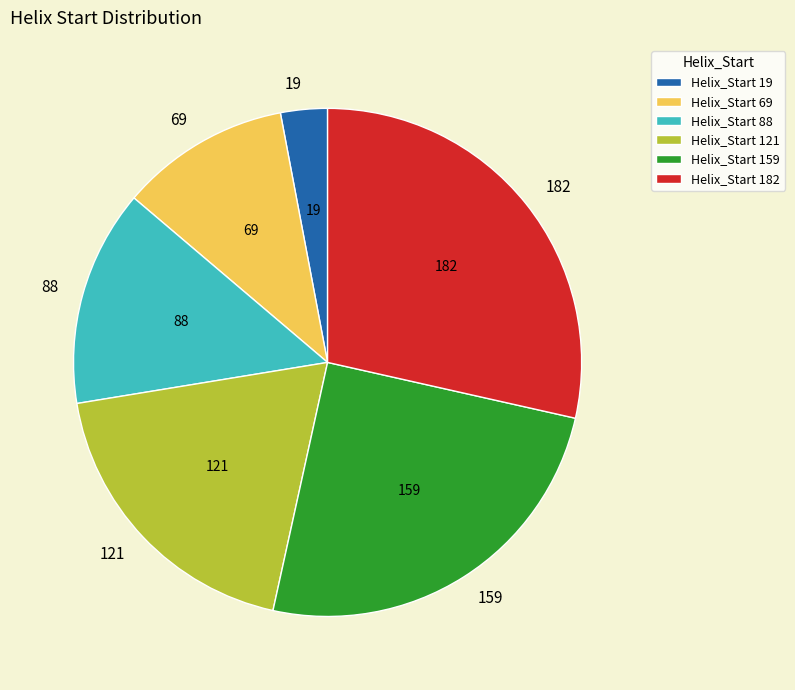

Which category has the biggest portion of the pie?

182